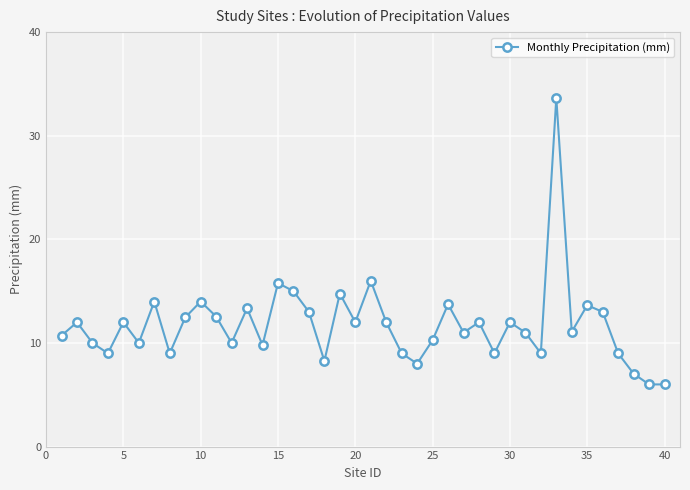

What is the maximum value shown in the chart?

33.6